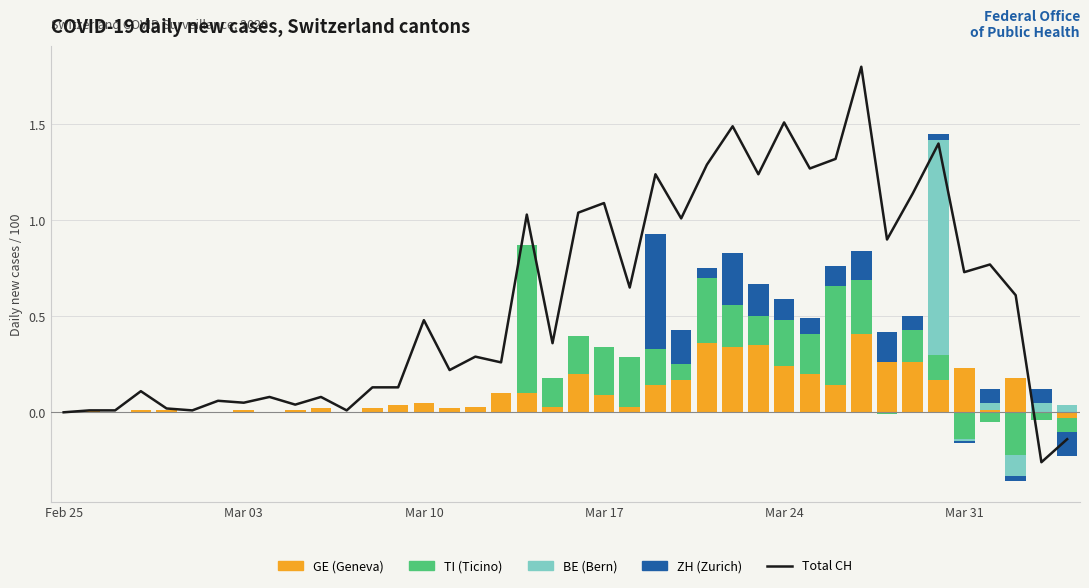

Count the TI values in the range 0 to 1.

40